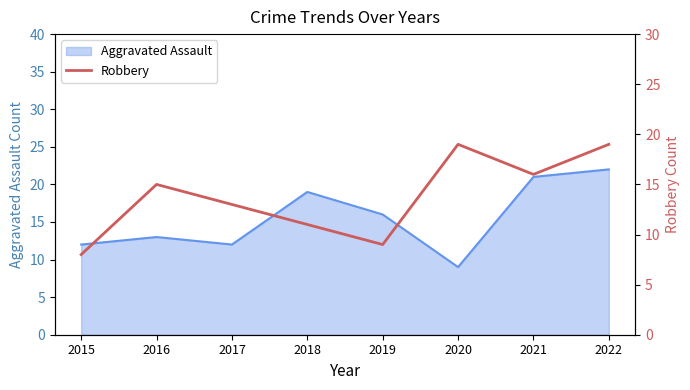

What value does the data have at 2017, to the nearest 5?

15